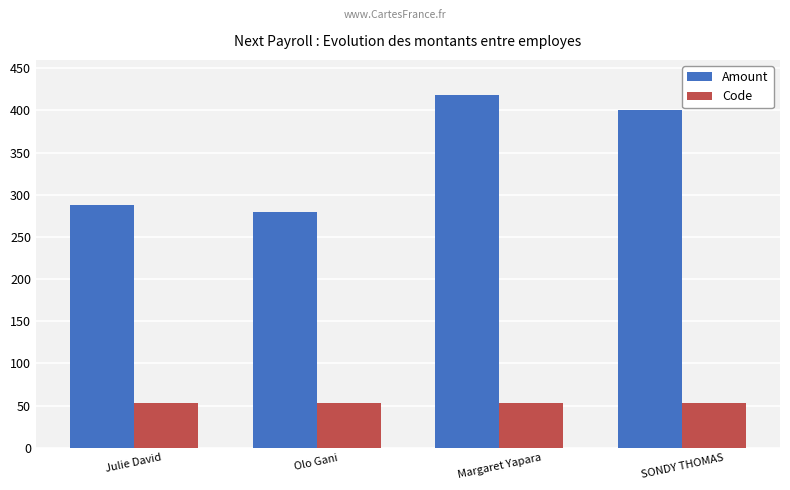

What is the value of the Code bar at the 4th from the left?

53